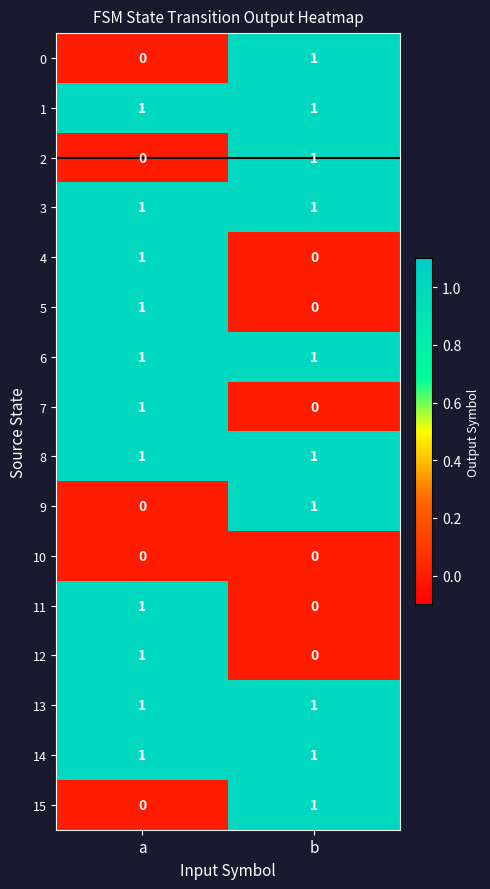

True or false: 4 has a value of 0 at b.

True